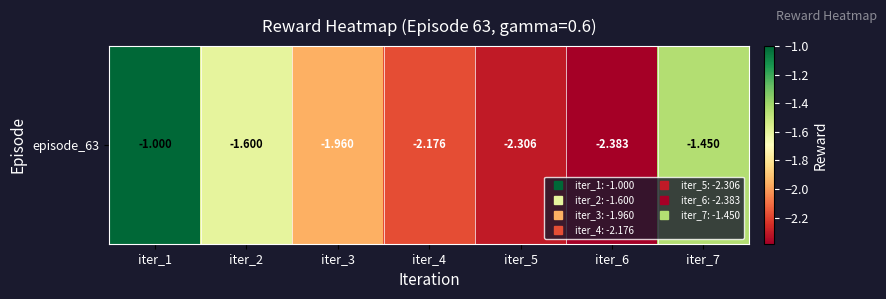

What is the change in value from iter_2 to iter_3?

-0.4